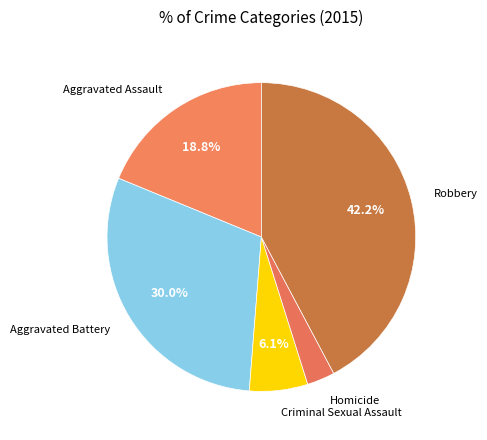

How many segments does this pie chart have?

5